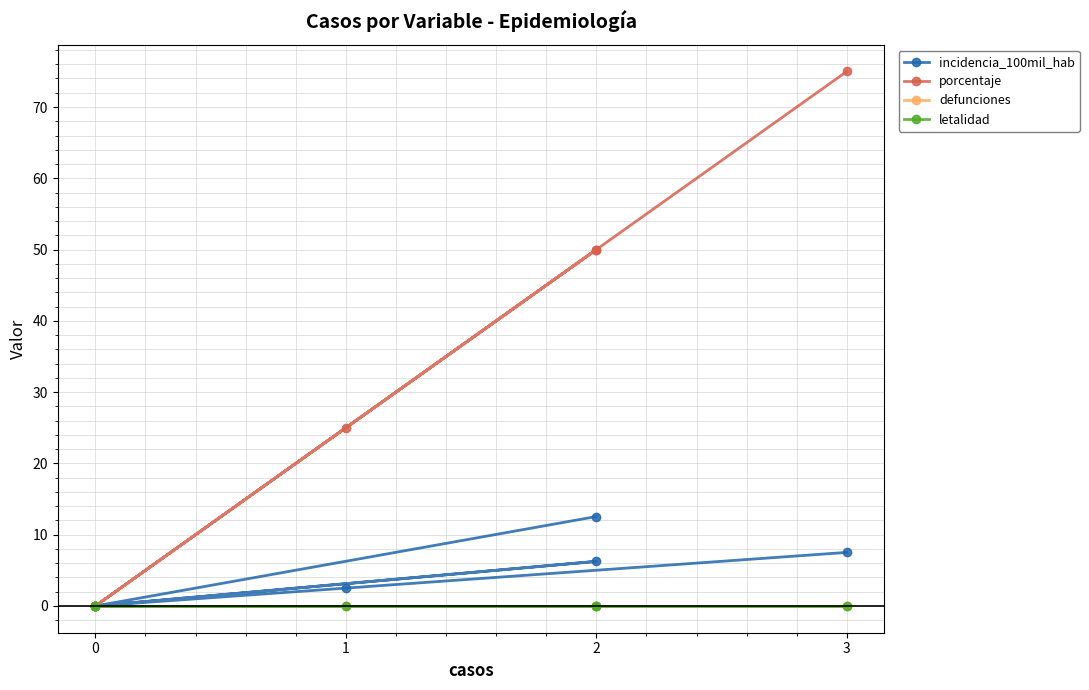

True or false: incidencia_100mil_hab and porcentaje cross at least once.

False